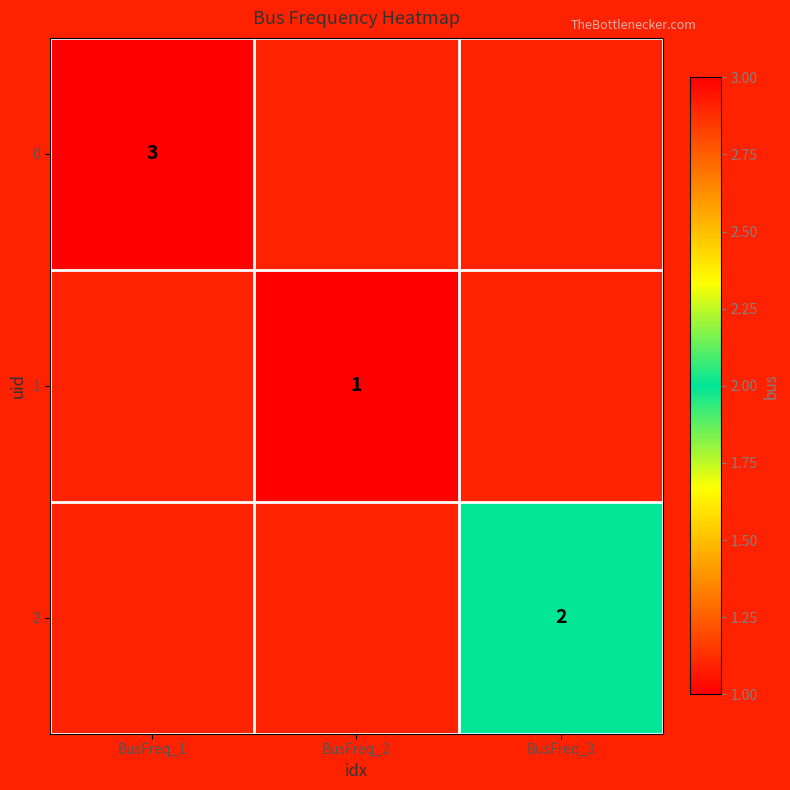

At how many categories does at least one series exceed 2?

1